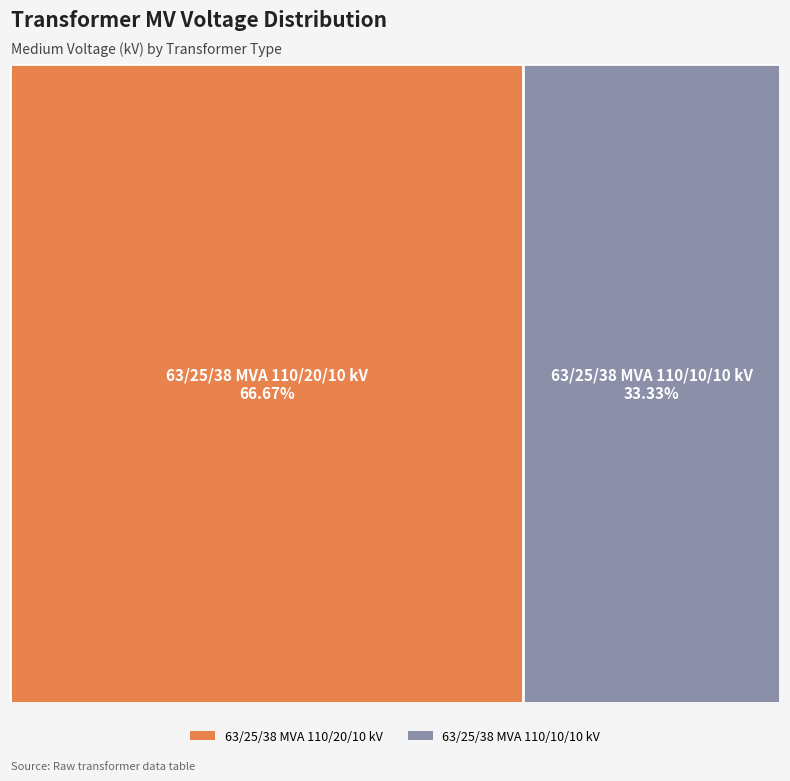

Which has a higher value, 63/25/38 MVA 110/20/10 kV or 63/25/38 MVA 110/10/10 kV?

63/25/38 MVA 110/20/10 kV